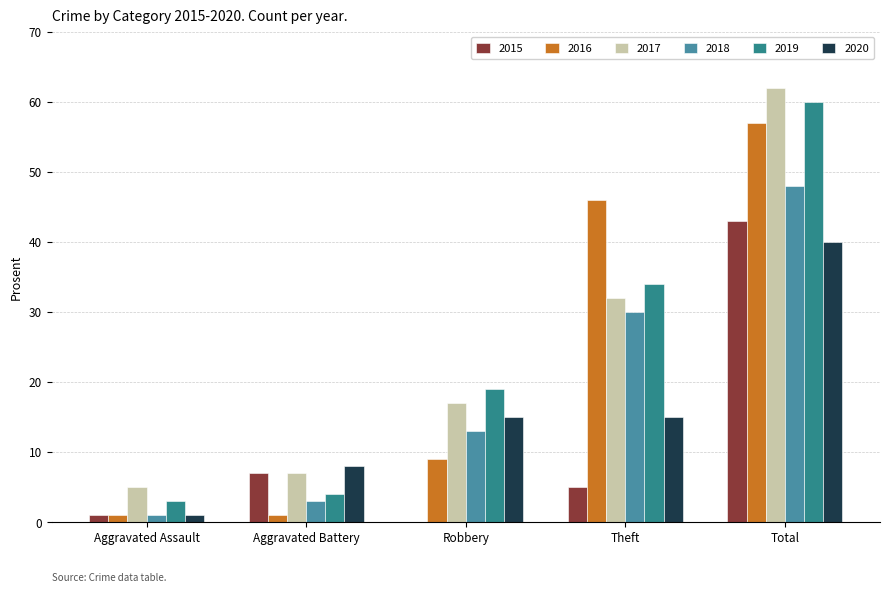

Which series has the largest total across all categories?

2017